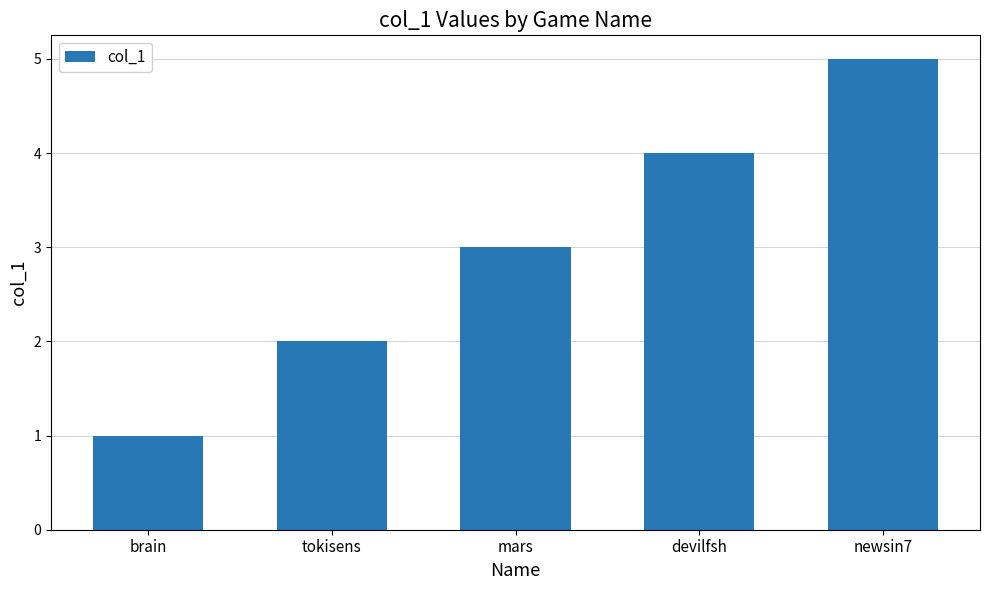

Count the number of categories in the chart.

5